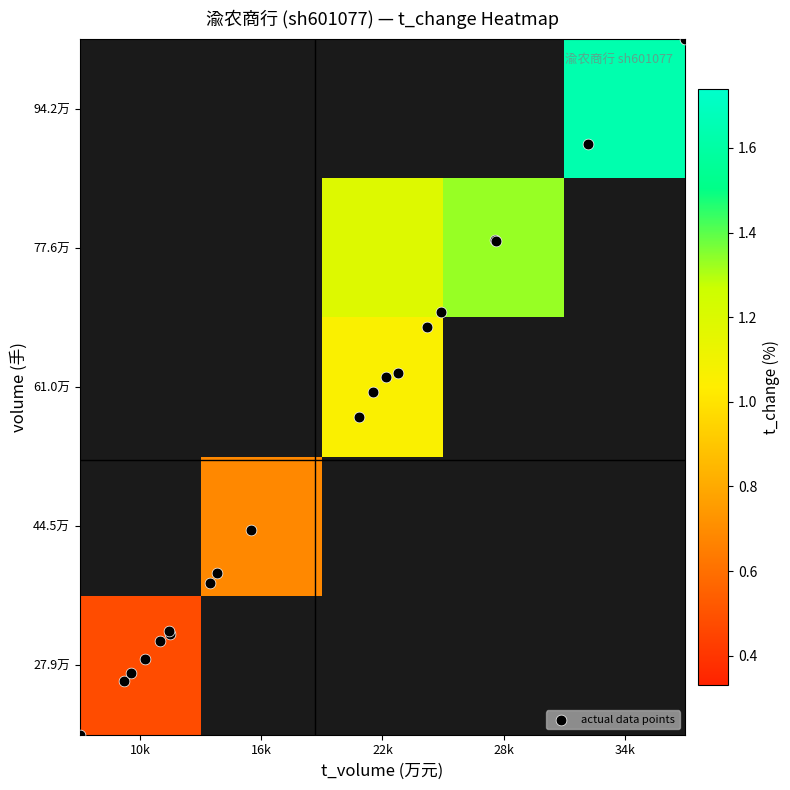

What is the average value of the t_volume series?

18577.8